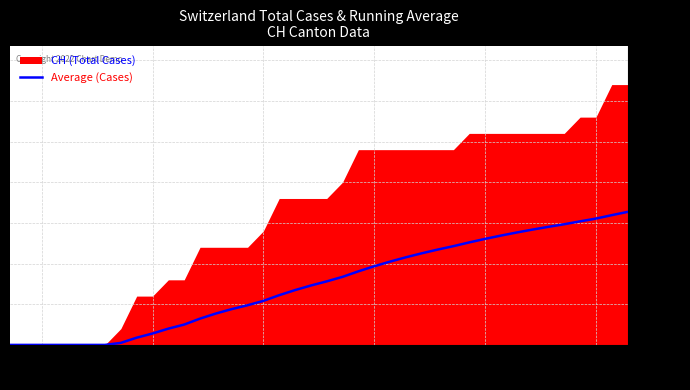

The value of Average (Cases) at 06-16 is 1.5. True or false?

False